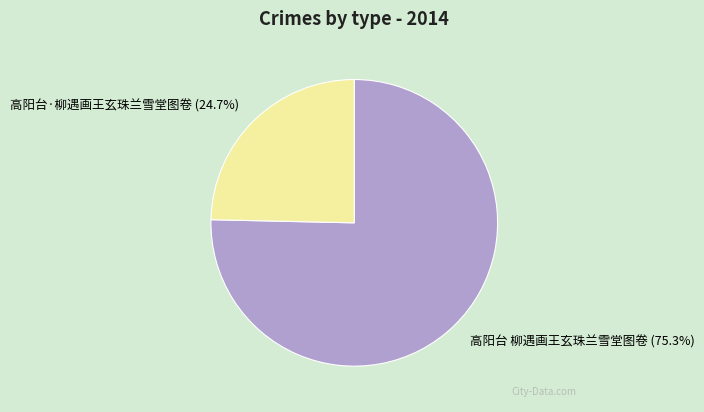

Which category has the smallest portion of the pie?

高阳台·柳遇画王玄珠兰雪堂图卷